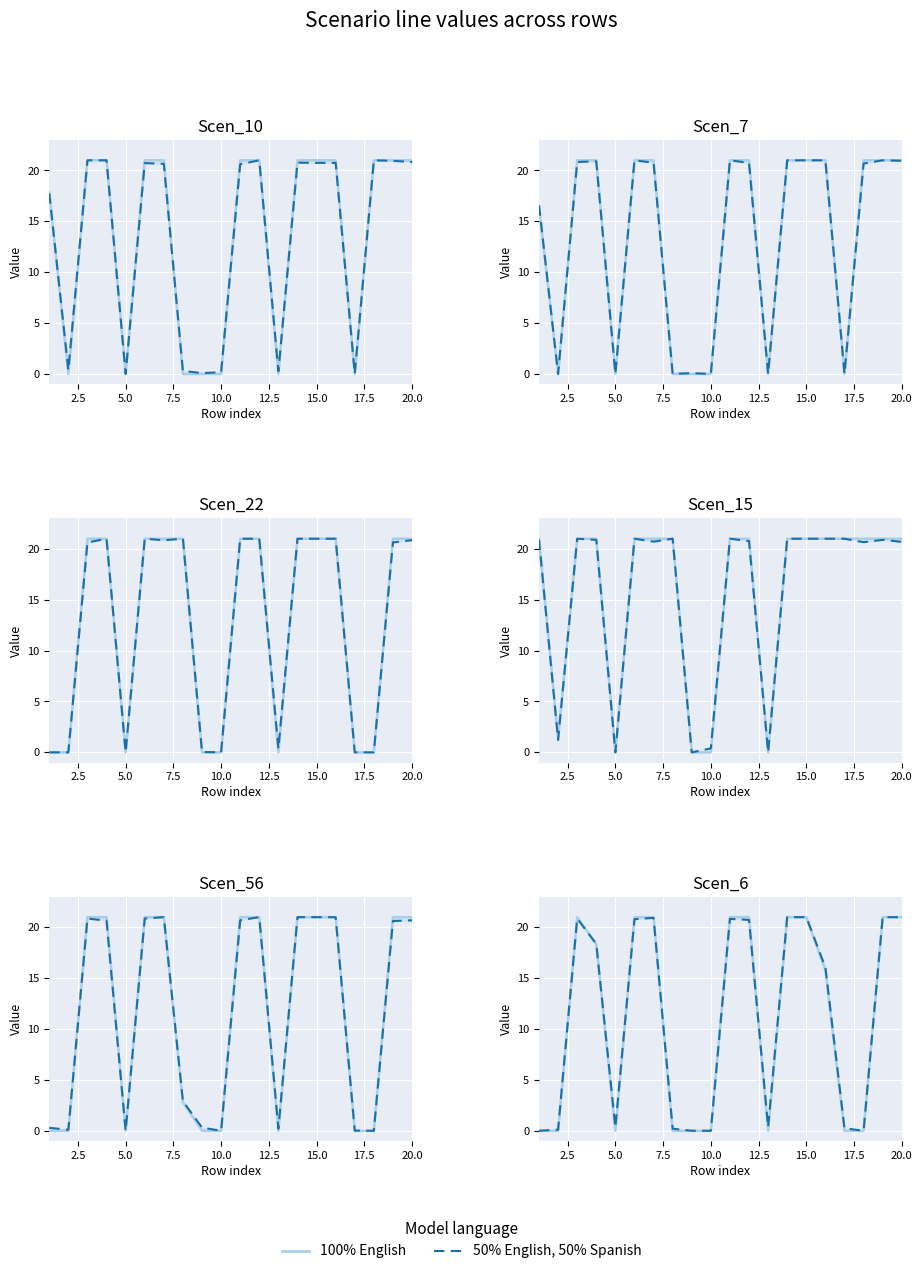

Reading left to right, extract all data points from this chart.

100% English: 0.0	0.0	21.0	18.4	0.0	21.0	21.0	0.0	0.0	0.0	21.0	21.0	0.0	21.0	21.0	15.8	0.0	0.0	21.0	21.0
50% English, 50% Spanish: 0.0	0.1	20.9	18.4	0.3	20.8	20.9	0.2	0.0	0.0	20.8	20.7	0.3	21.0	21.0	16.1	0.2	0.0	21.0	21.0